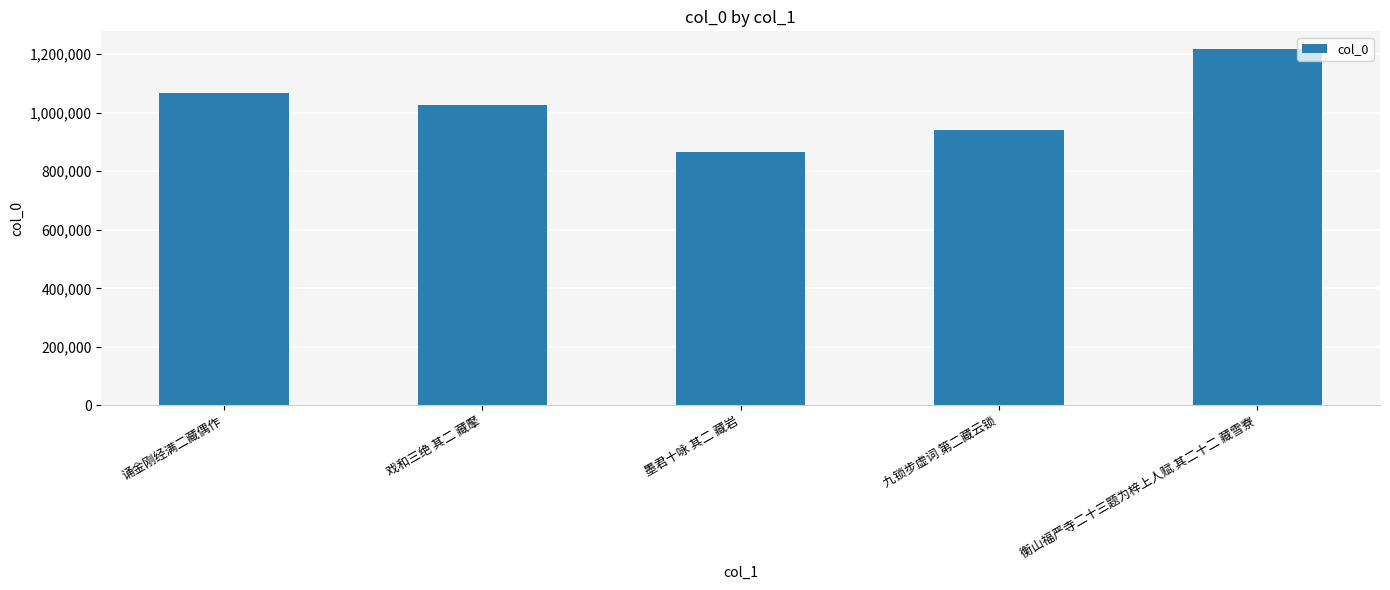

The value at 墨君十咏 其二 藏岩 is 864232. True or false?

True